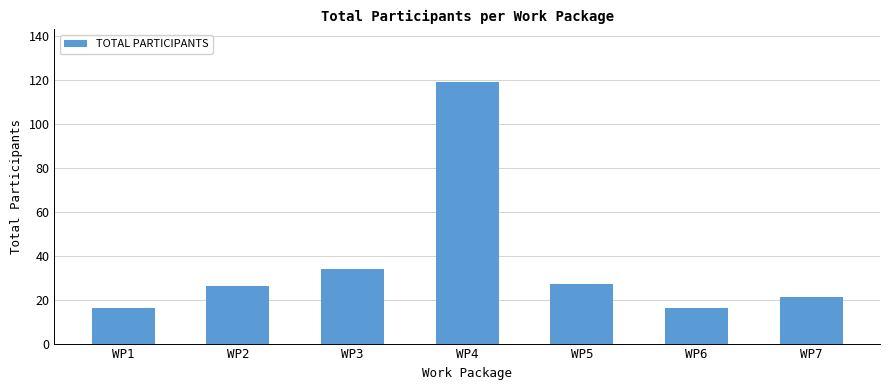

Where is the data nearest to the value 67?

WP3